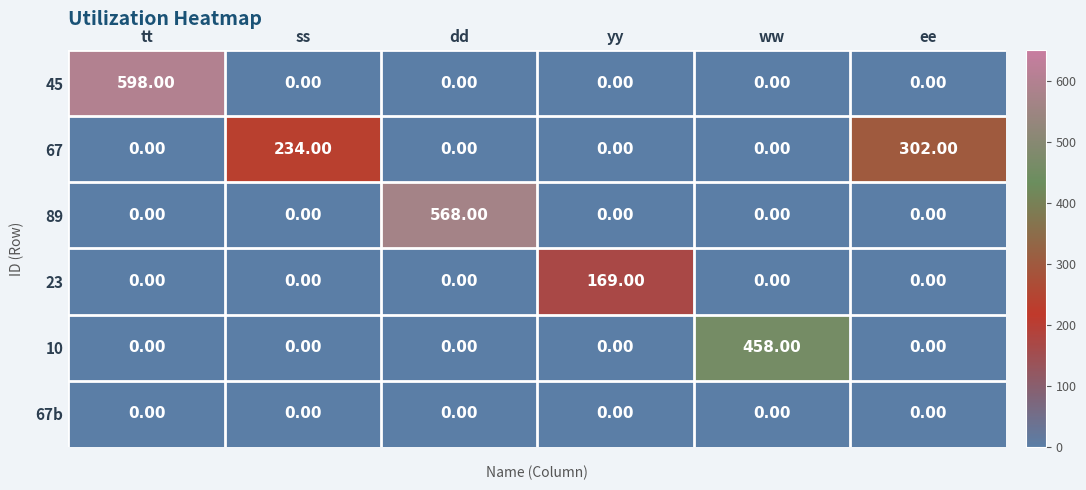

How many series are shown in this chart?

6